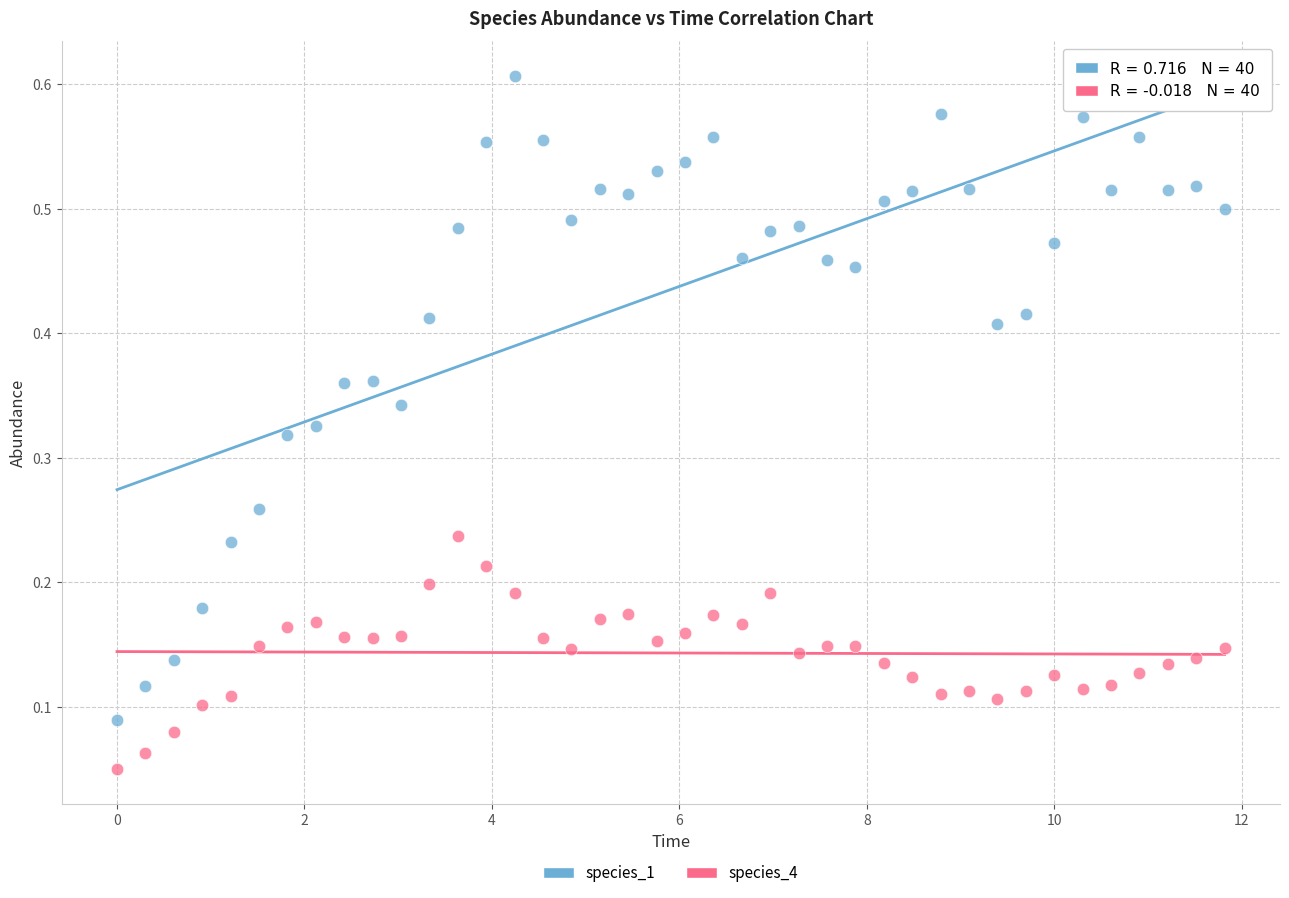

Across all data points, what is the range of X values (max minus min)?

11.8